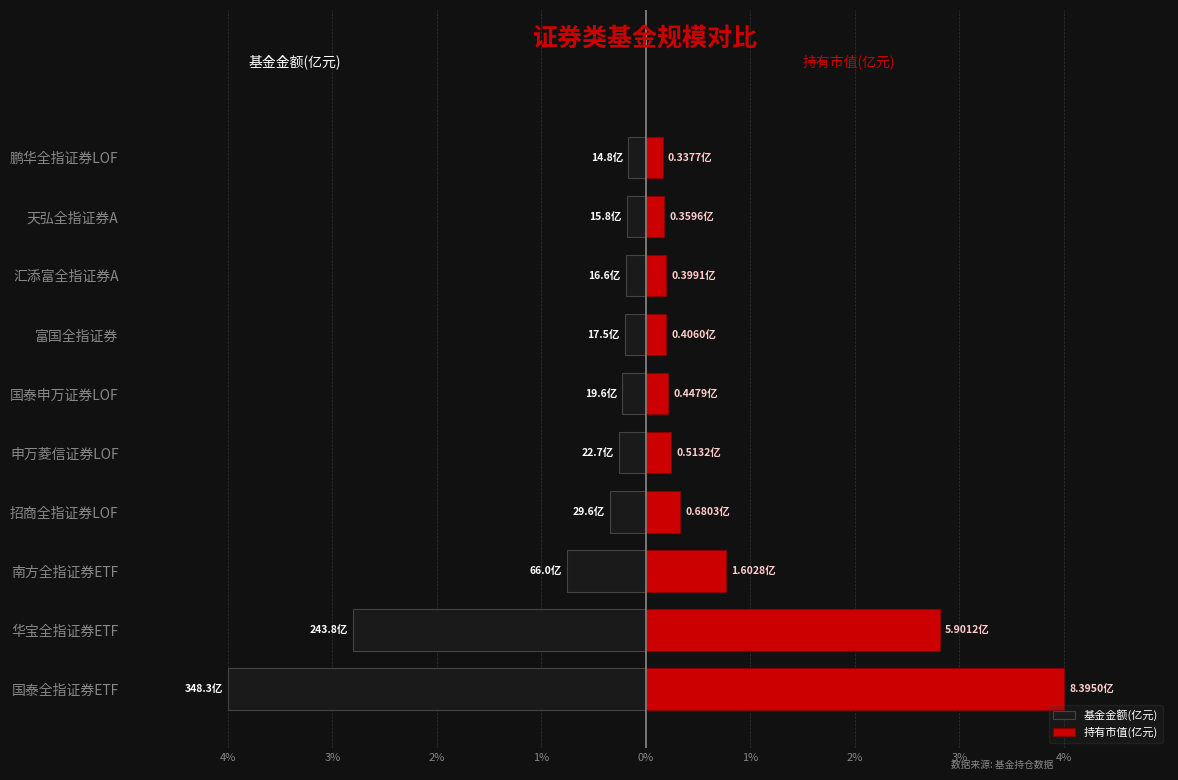

Which series has the largest range (max minus min)?

持有市值(亿元)